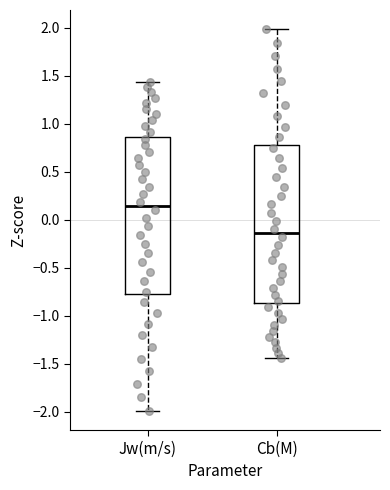

Reading left to right, read every box against the y-axis: the position of its median line, the range the box covers, and the ends of its whiskers. The values are not printed on the chart, so give them approximately, as read against the axis.

Jw(m/s): median 0.15, box -0.75 to 0.85, whiskers -2.00 to 1.45
Cb(M): median -0.15, box -0.85 to 0.80, whiskers -1.45 to 2.00